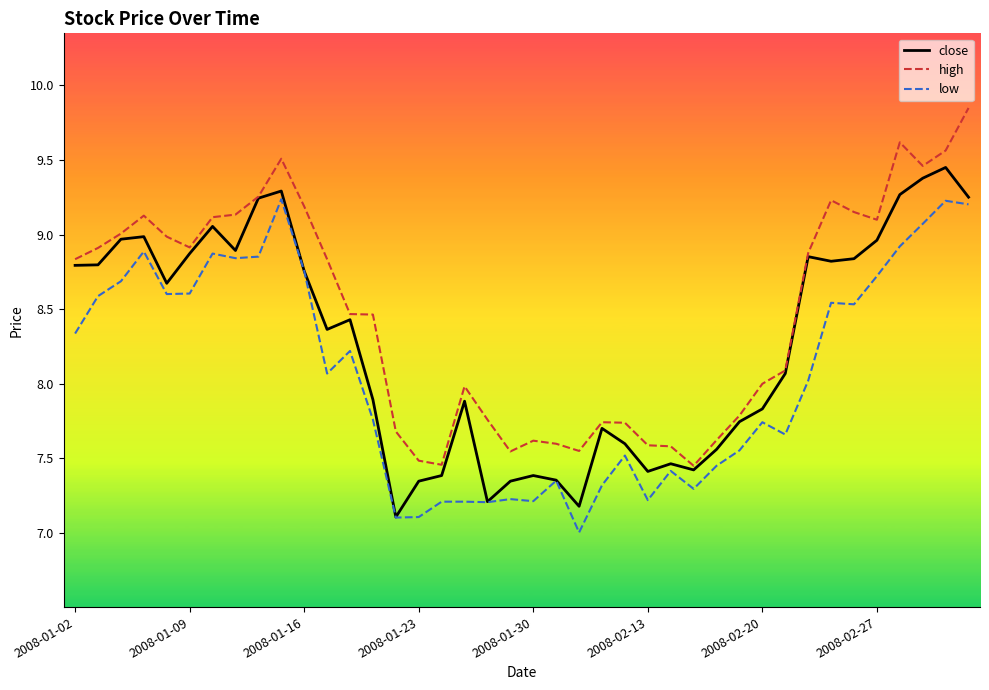

What is the average value of the low series?

8.1